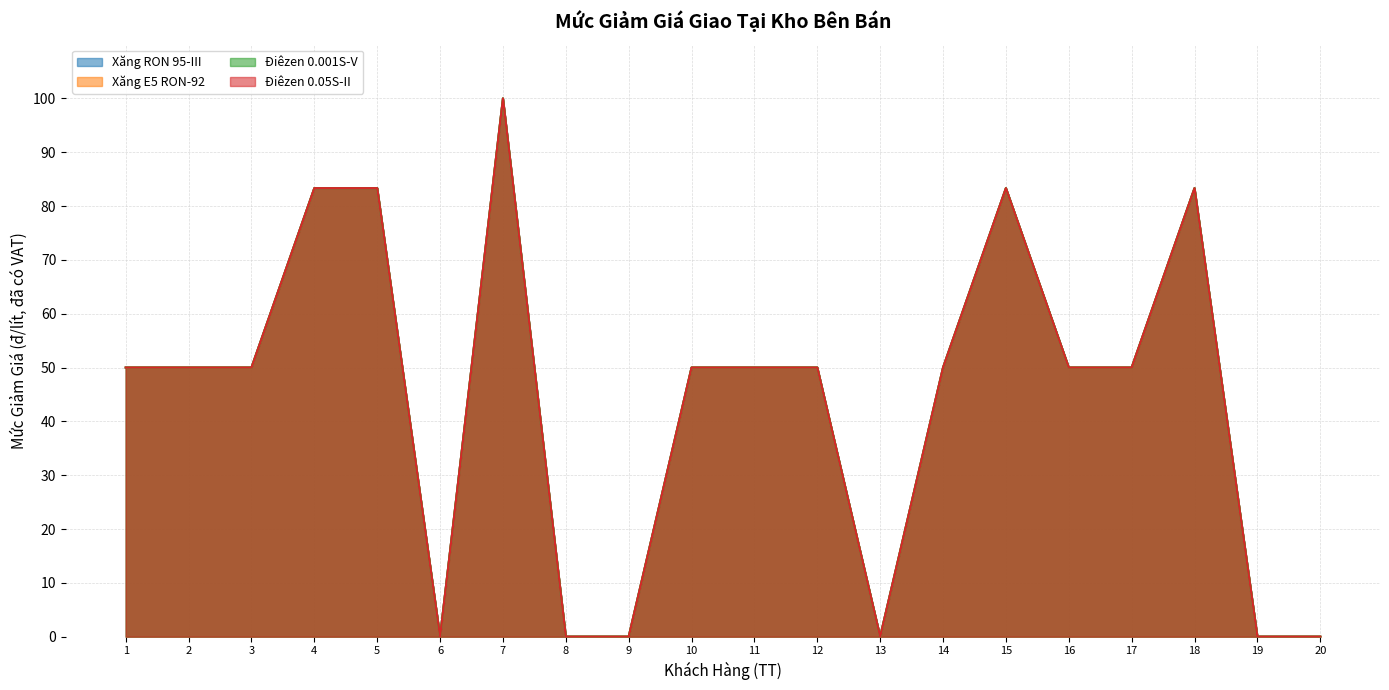

Where is the first local minimum for Xăng E5 RON-92?

6